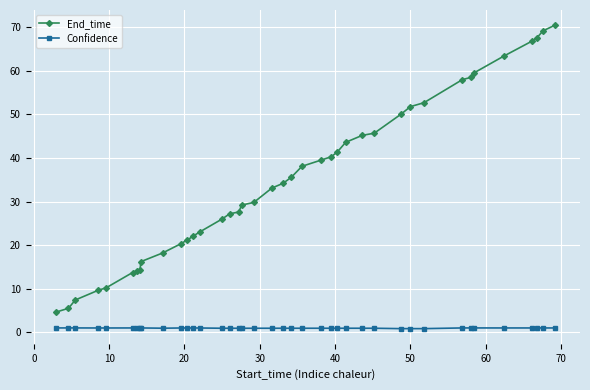

True or false: End_time and Confidence intersect in this chart.

False